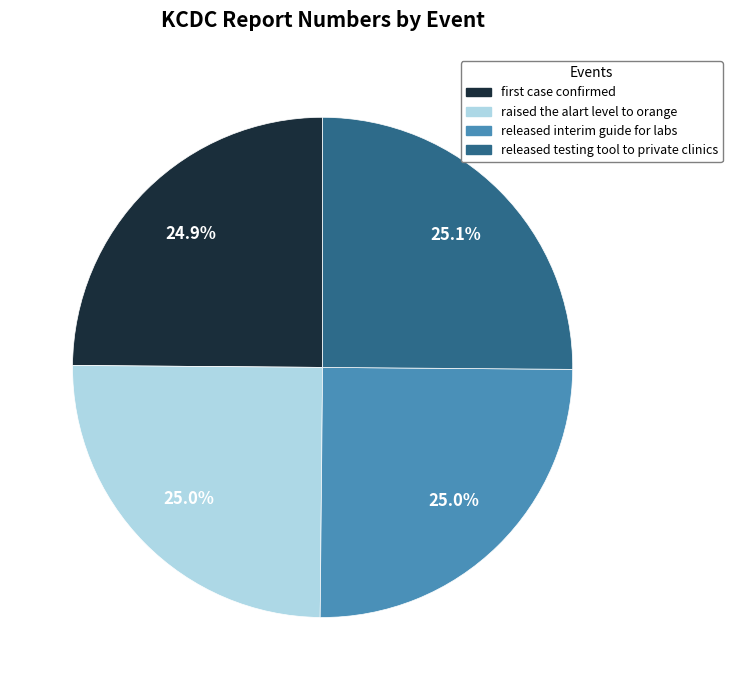

Is there a majority slice in this chart?

No